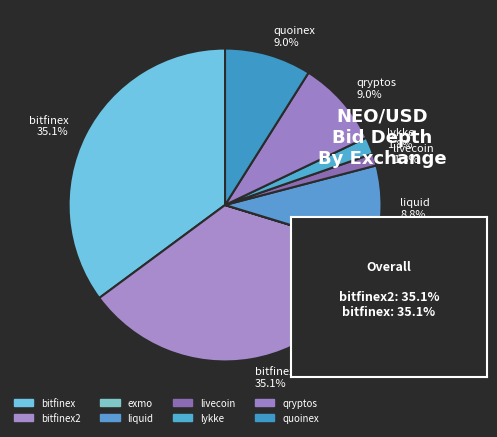

Is the sum of livecoin 1.3% and quoinex 9.0% greater than half?

No